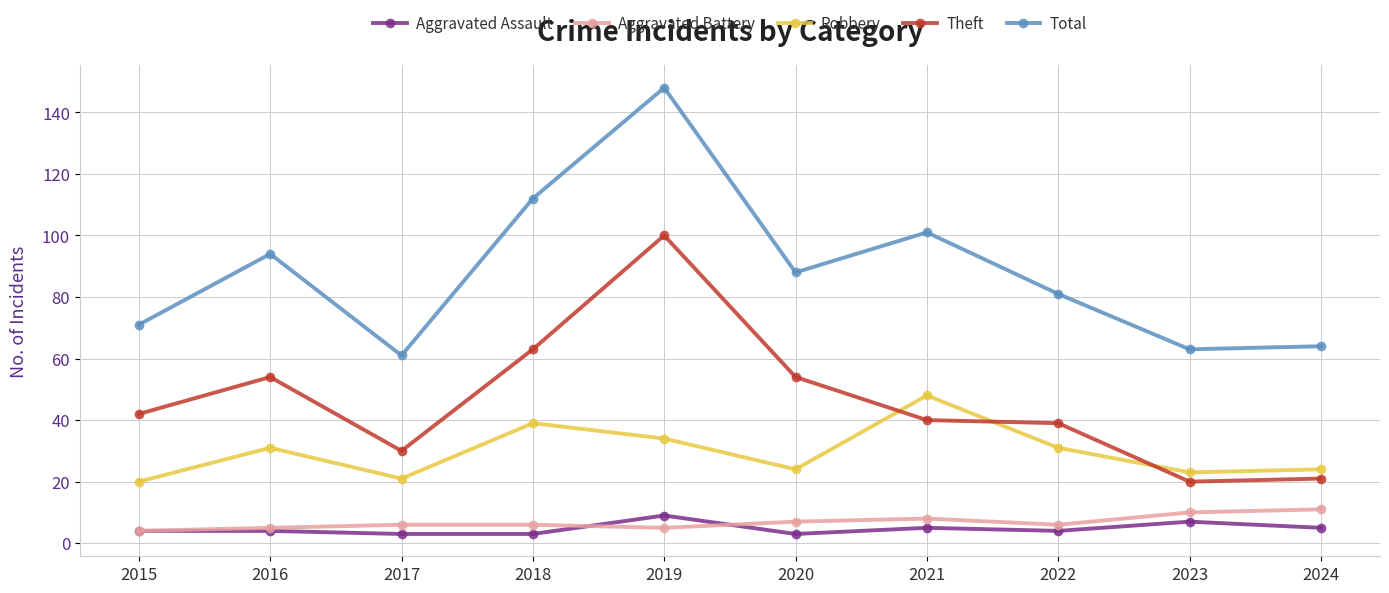

What is the difference between the highest and lowest values at 2016?

90